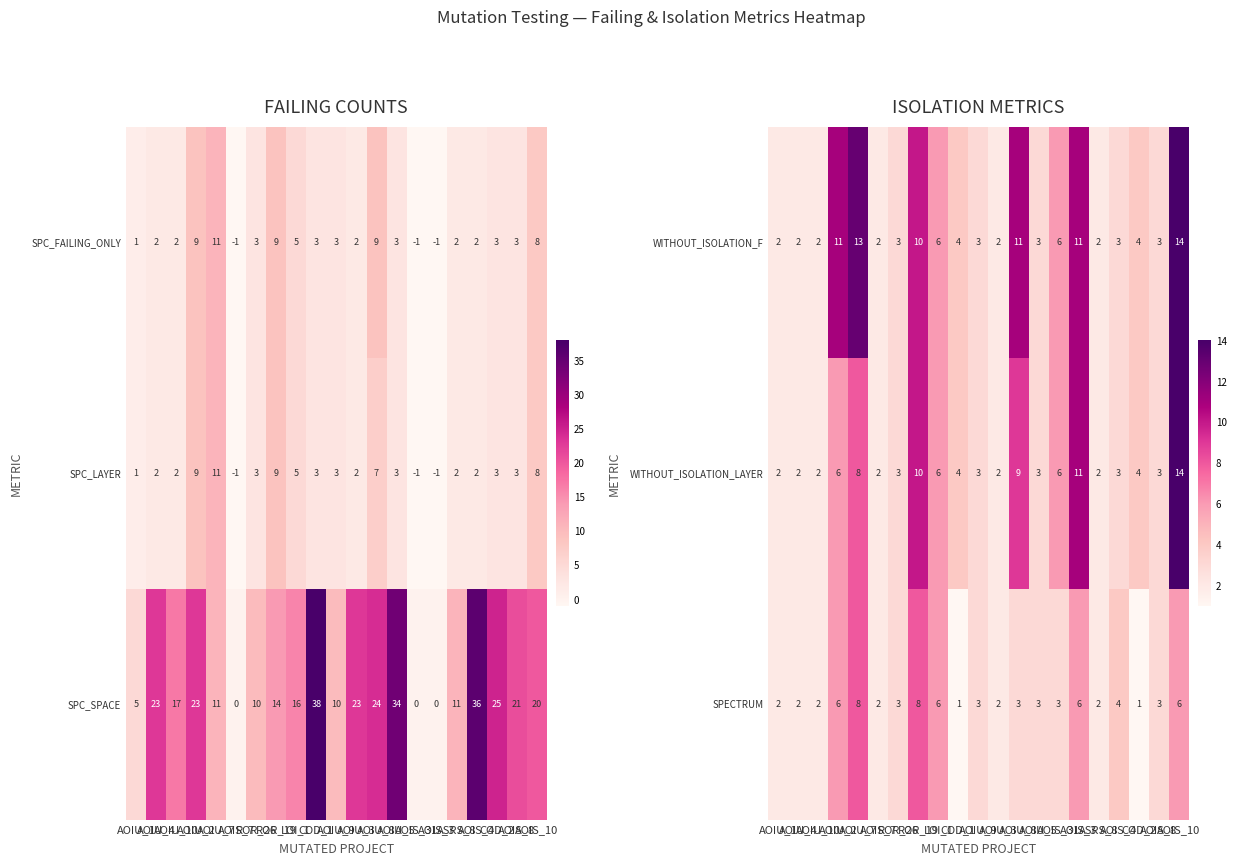

At which category does the chart reach its peak across all series?

AOIS_10